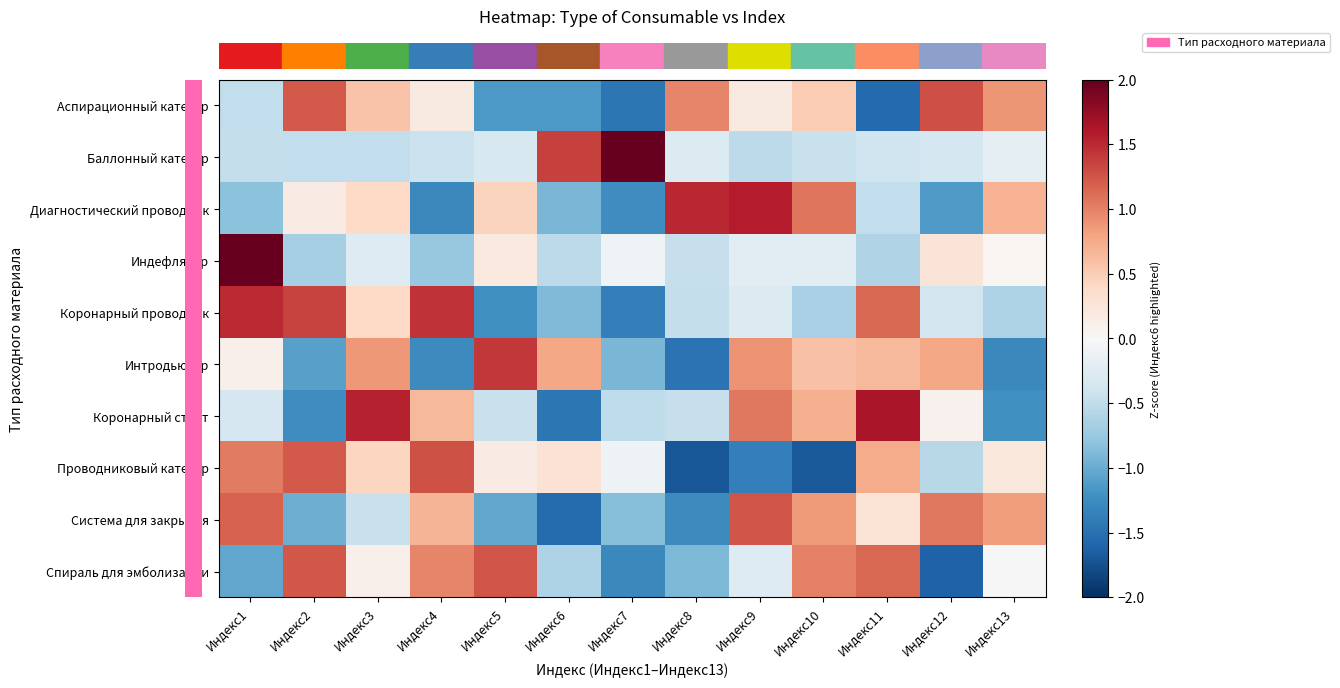

How many categories are shown in the chart?

13